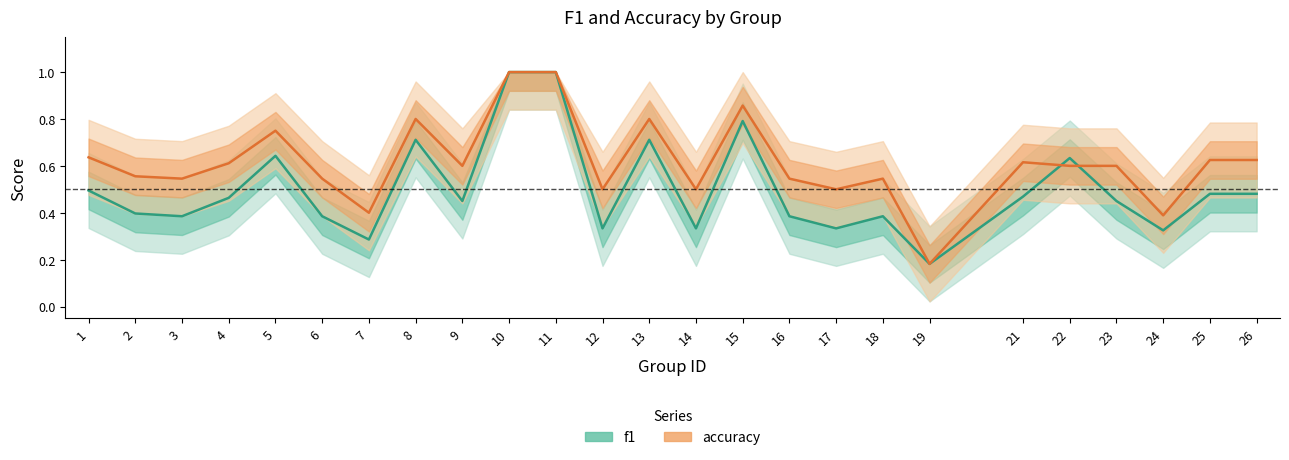

How many series are shown in this chart?

2